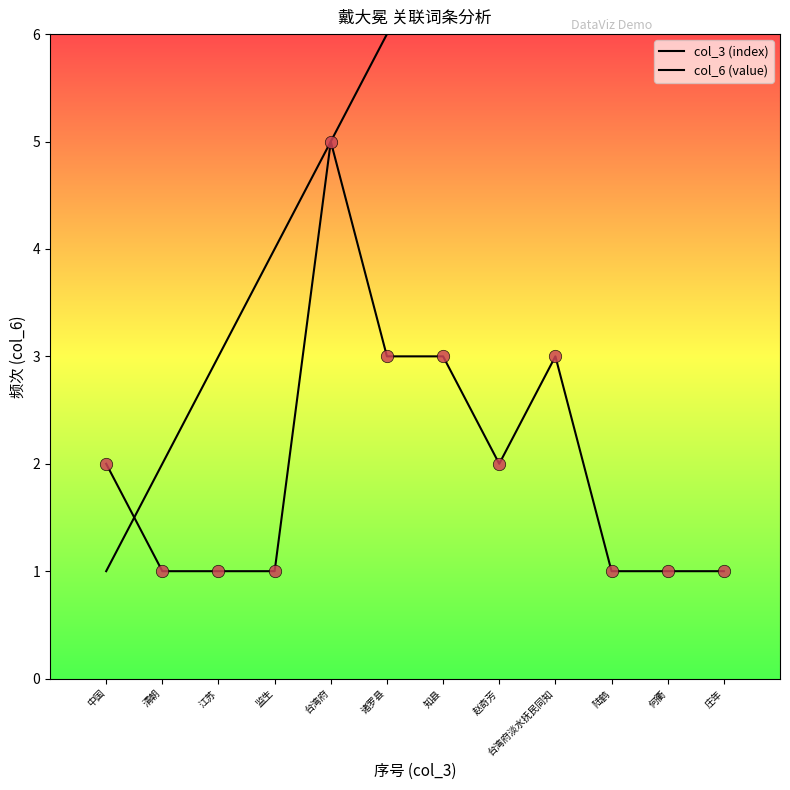

What are all the series names shown in the legend?

col_3 (index), col_6 (value)